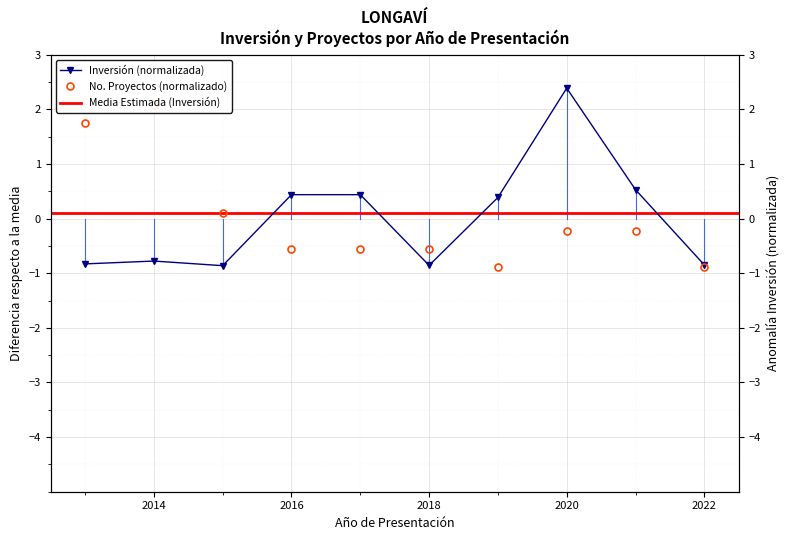

What is the label of the 2nd point from the left?

2014